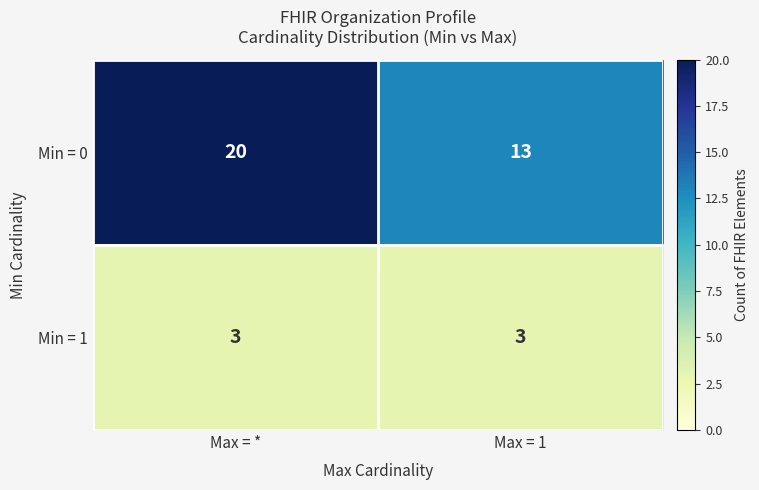

Which series has the largest total across all categories?

Min = 0